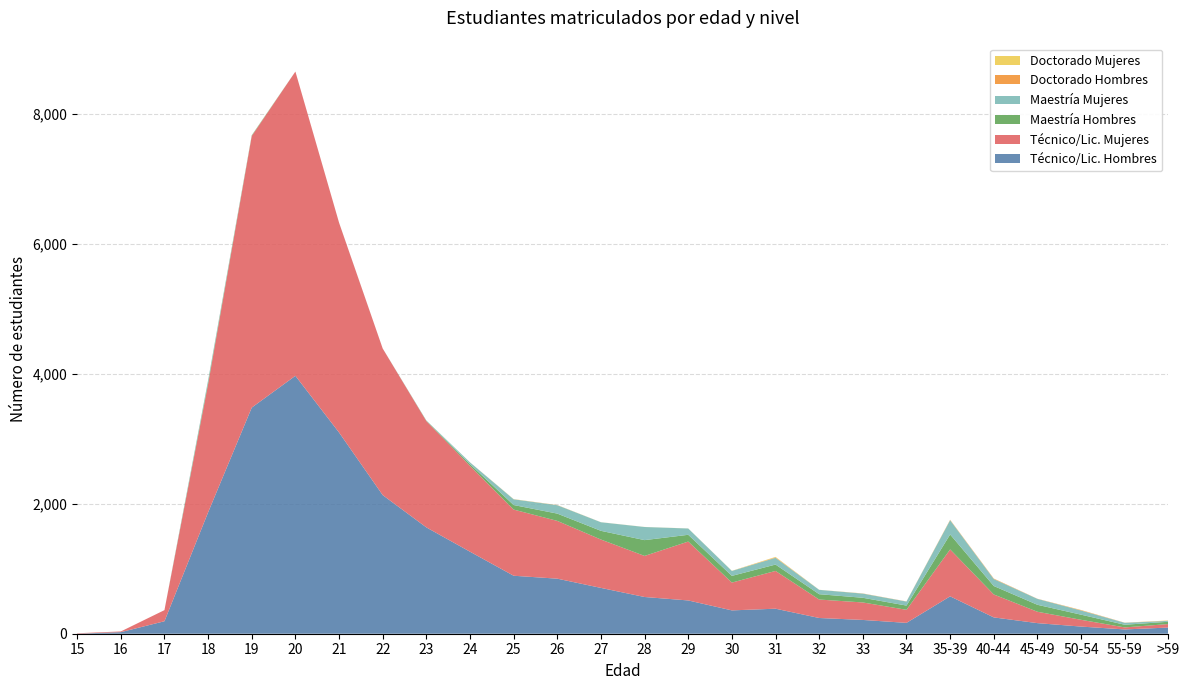

Reading left to right, transcribe all the data shown in this chart.

Técnico/Lic. Hombres: 15=1	16=24	17=192	18=1867	19=3479	20=3968	21=3096	22=2133	23=1636	24=1262	25=892	26=847	27=705	28=565	29=512	30=359	31=385	32=242	33=212	34=167	35-39=575	40-44=251	45-49=163	50-54=110	55-59=66	>59=95
Técnico/Lic. Mujeres: 15=6	16=11	17=171	18=1972	19=4178	20=4681	21=3228	22=2255	23=1636	24=1320	25=1018	26=889	27=744	28=632	29=906	30=428	31=581	32=284	33=269	34=201	35-39=722	40-44=353	45-49=175	50-54=104	55-59=31	>59=54
Maestría Hombres: 15=0	16=0	17=0	18=27	19=8	20=0	21=1	22=0	23=5	24=26	25=70	26=112	27=134	28=243	29=104	30=103	31=98	32=82	33=72	34=65	35-39=230	40-44=130	45-49=107	50-54=79	55-59=41	>59=35
Maestría Mujeres: 15=0	16=0	17=0	18=35	19=3	20=0	21=0	22=1	23=4	24=28	25=88	26=129	27=132	28=202	29=97	30=76	31=104	32=67	33=64	34=62	35-39=219	40-44=107	45-49=91	50-54=64	55-59=30	>59=14
Doctorado Hombres: 15=0	16=0	17=0	18=0	19=0	20=0	21=0	22=0	23=0	24=1	25=1	26=2	27=0	28=0	29=0	30=0	31=7	32=0	33=2	34=2	35-39=5	40-44=7	45-49=2	50-54=6	55-59=2	>59=3
Doctorado Mujeres: 15=0	16=0	17=0	18=0	19=2	20=0	21=0	22=0	23=0	24=0	25=2	26=1	27=1	28=1	29=1	30=2	31=7	32=1	33=1	34=0	35-39=2	40-44=1	45-49=0	50-54=2	55-59=0	>59=3